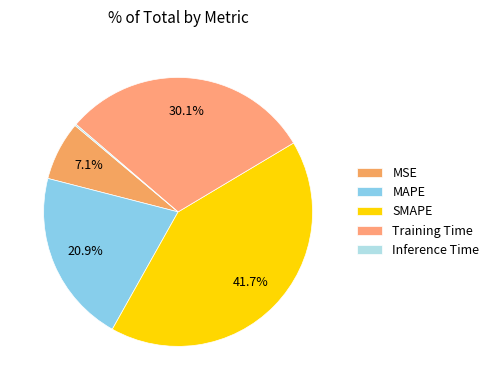

To the nearest percent, what is the average slice percentage?

20%